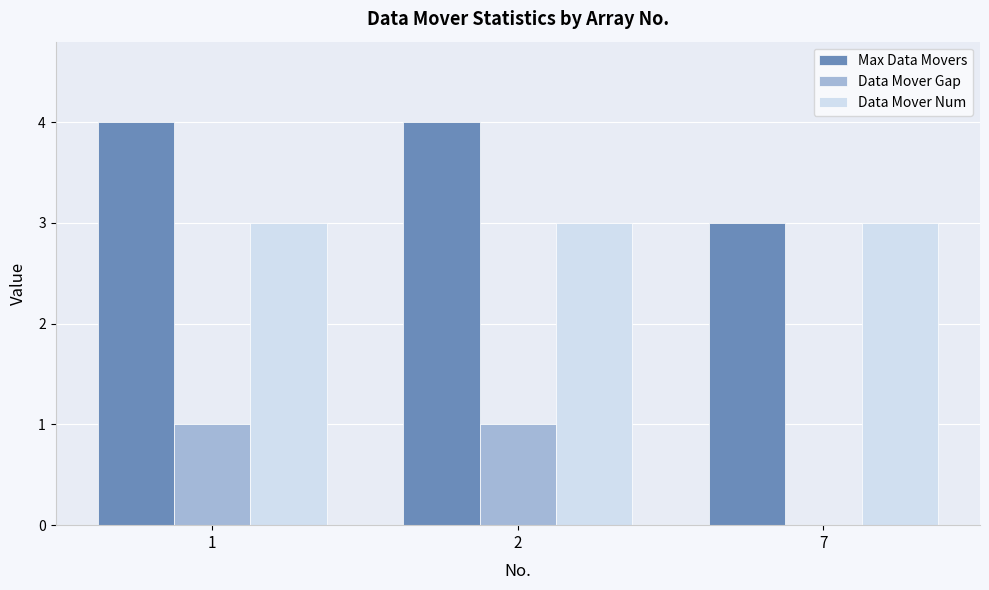

What is the spread (max minus min) of values at 7?

3